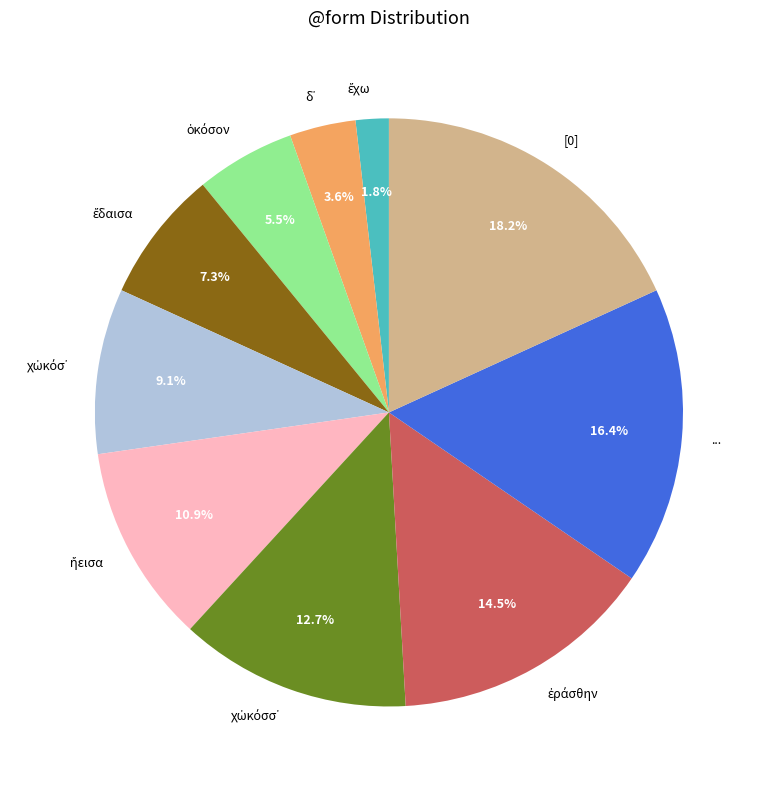

How many segments does this pie chart have?

10